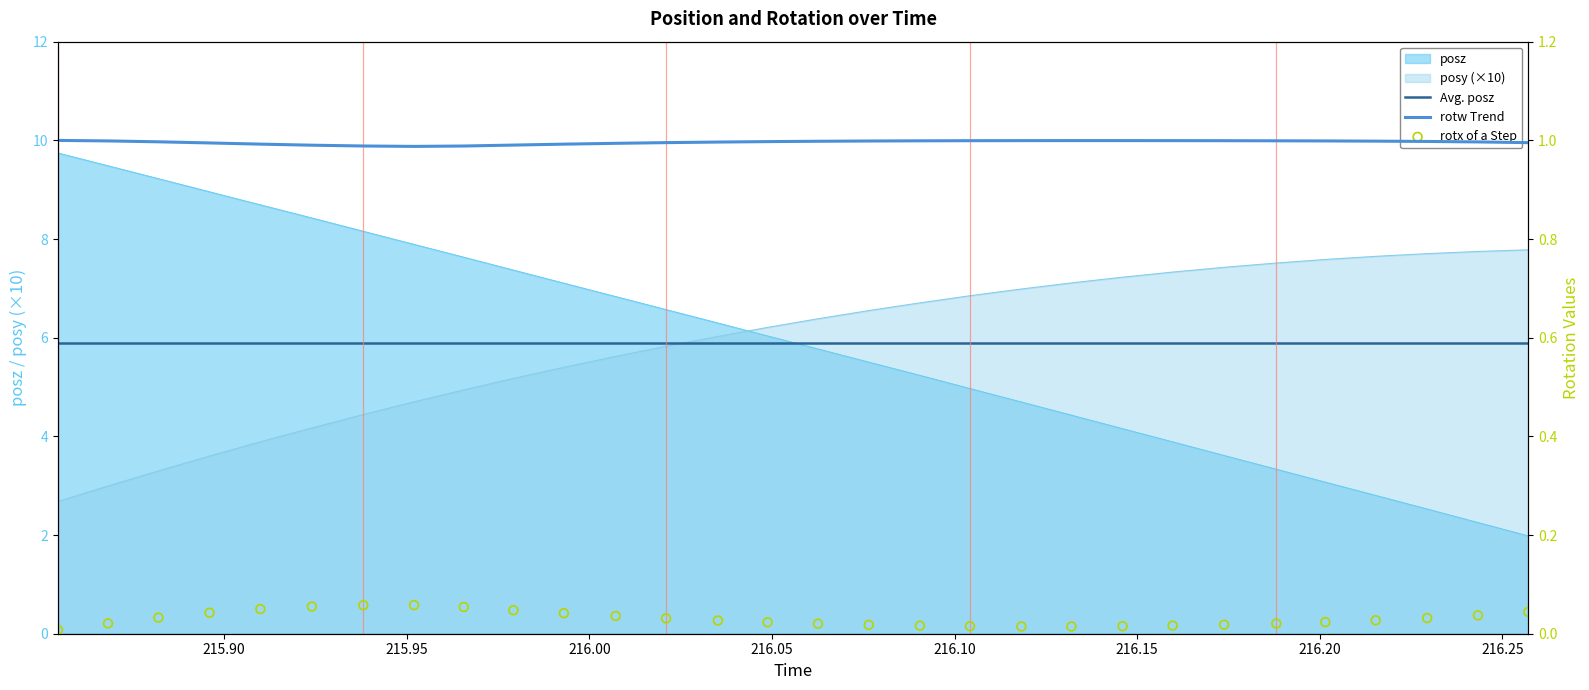

Which series contains the lowest Y value?

rotx